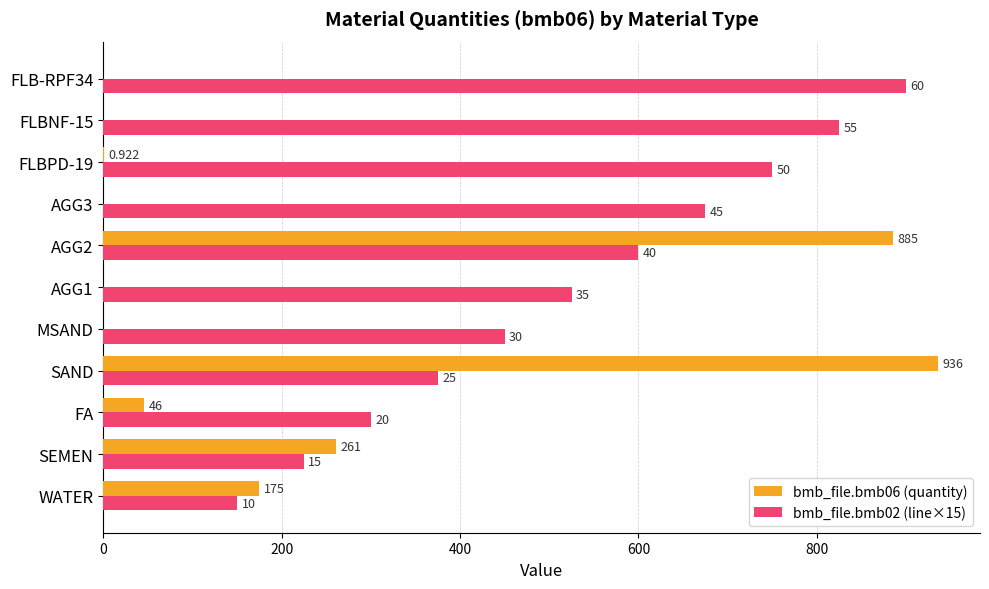

What is the difference between the maximum and minimum values in the bmb_file.bmb02 (line×15) series?

750.0